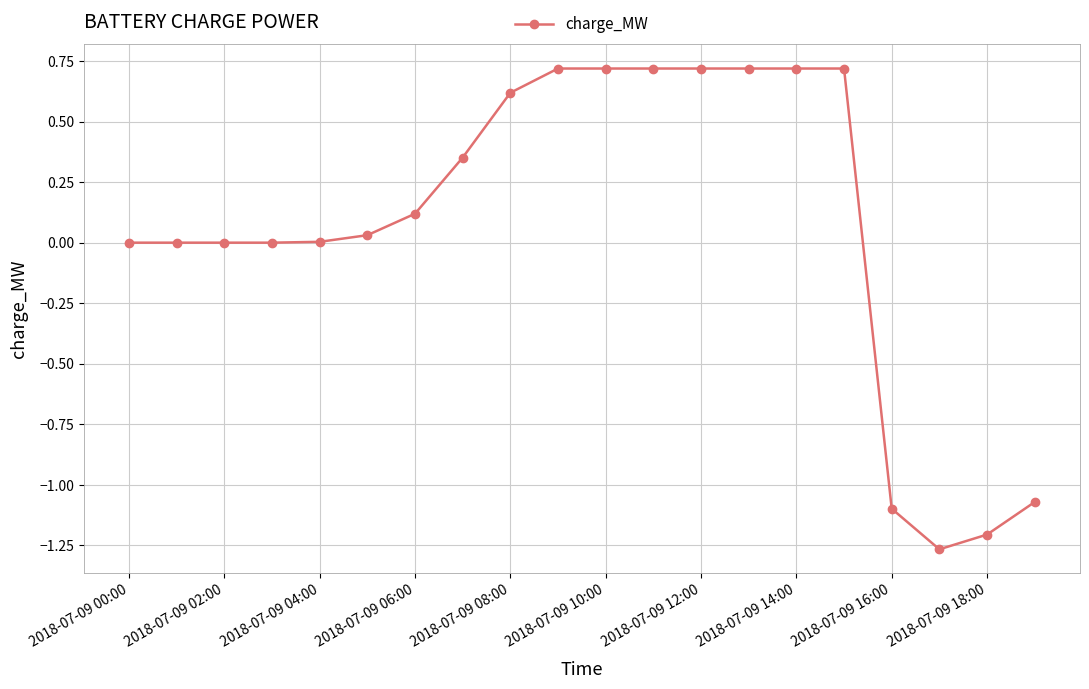

What is the greatest value displayed?

0.7